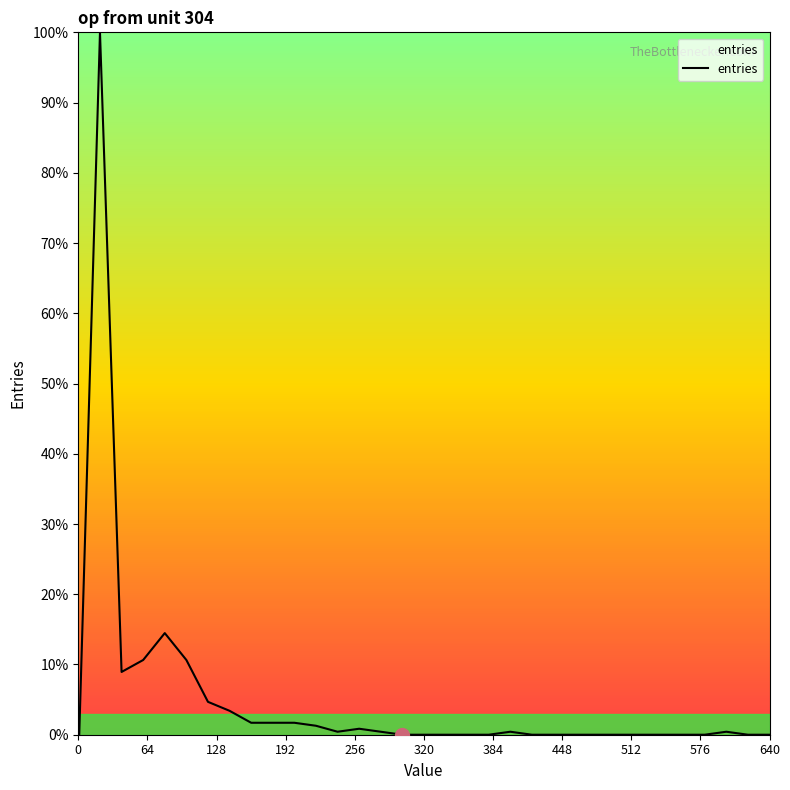

How many lines are shown in the chart?

1